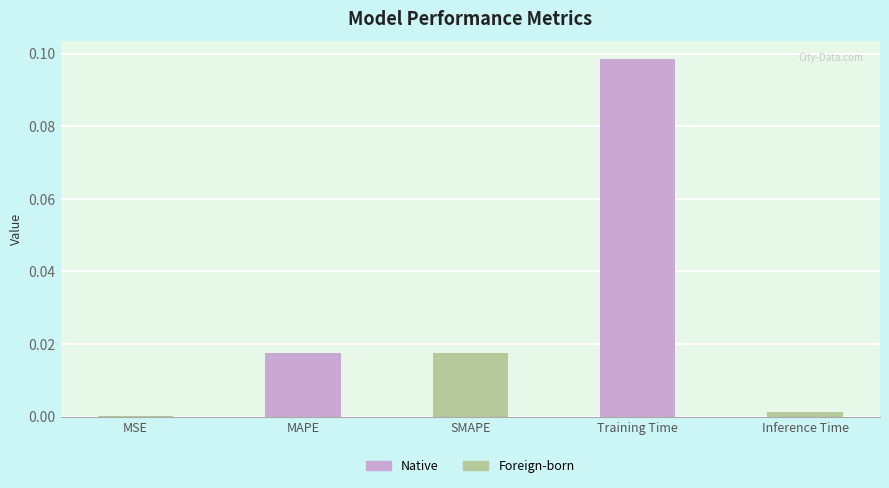

The value at MAPE is 0.0. True or false?

True